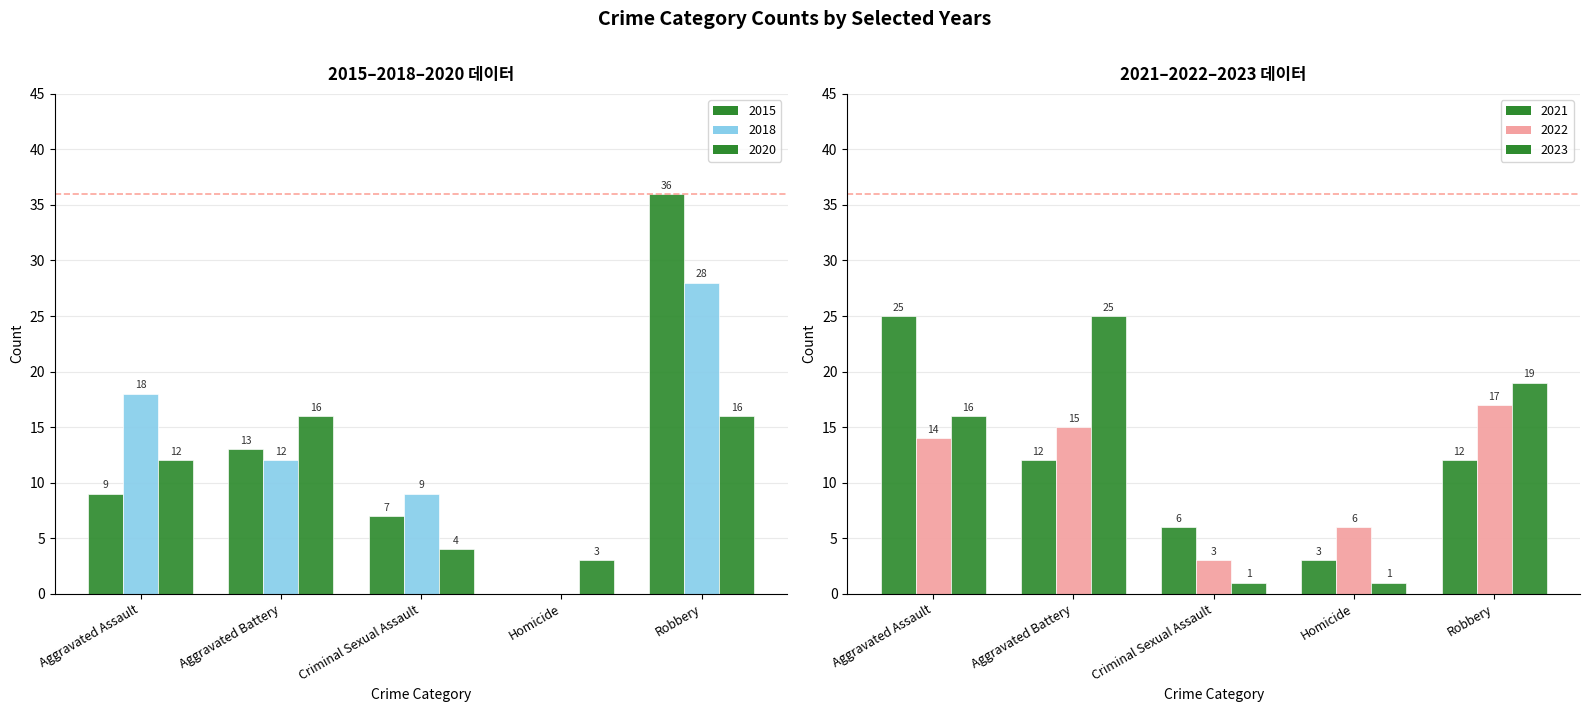

Which series changed the most between Homicide and Robbery?

2015